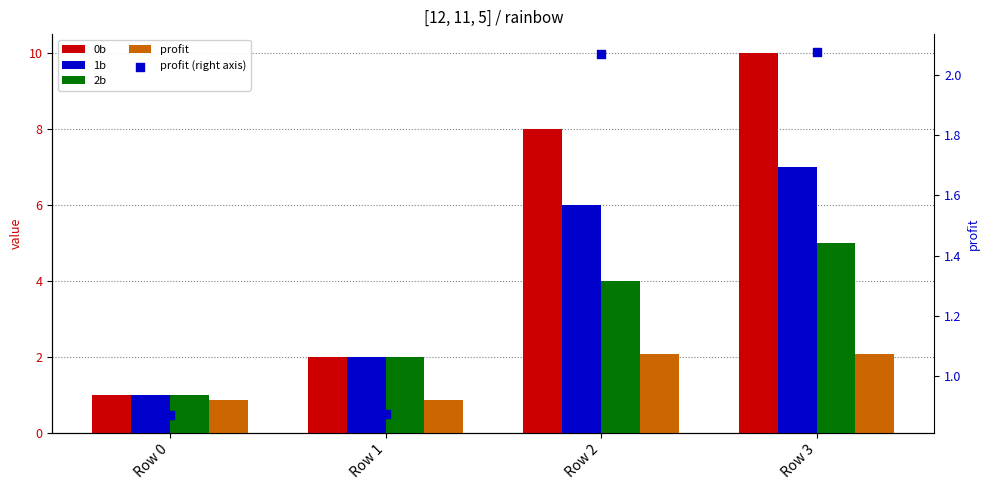

Which series reaches the maximum Y coordinate?

0b